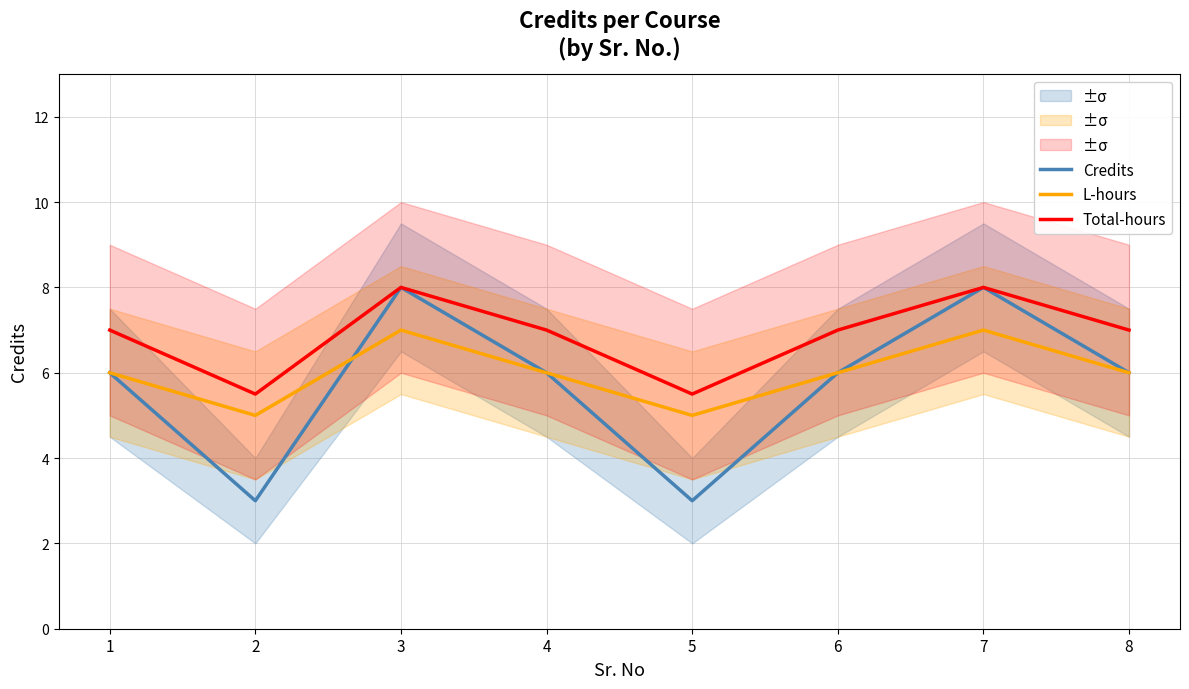

Does the chart display data point markers on the line(s)?

No